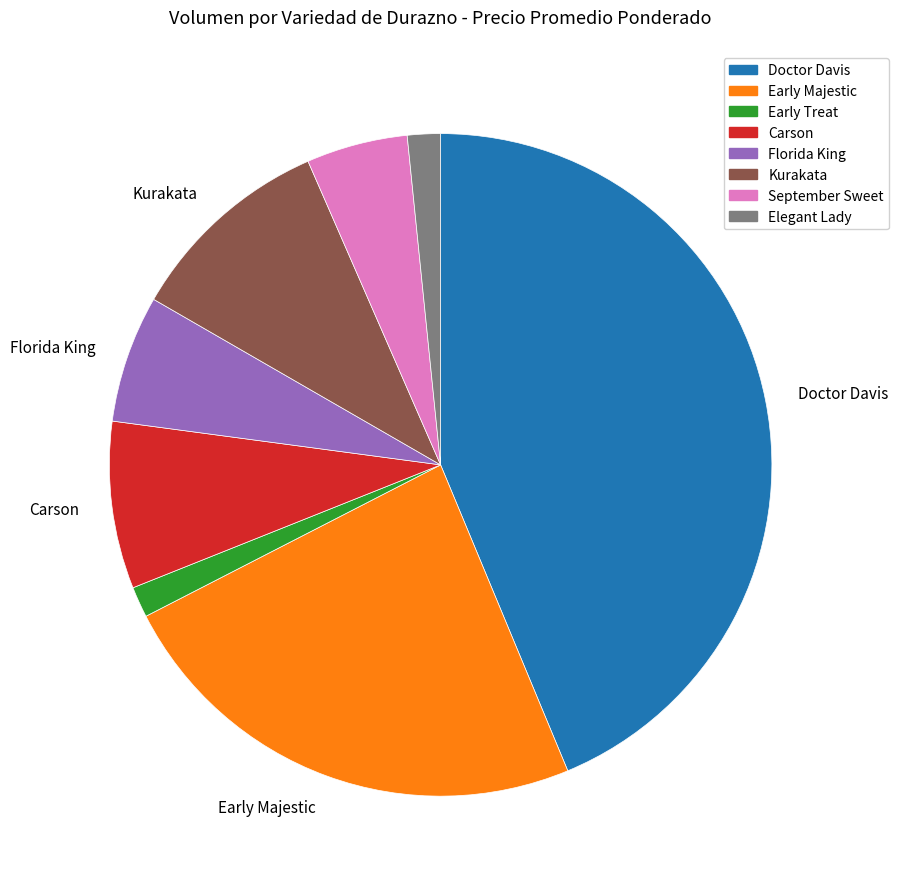

Is there a majority slice in this chart?

No